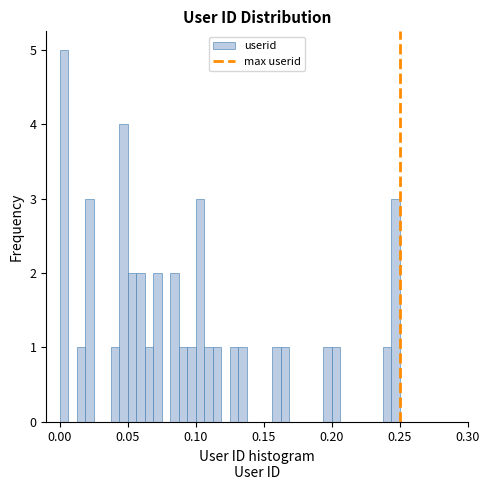

Around what value on the x-axis is the tallest bar? Give the approximate position of its centre, as read against the axis.

0.005